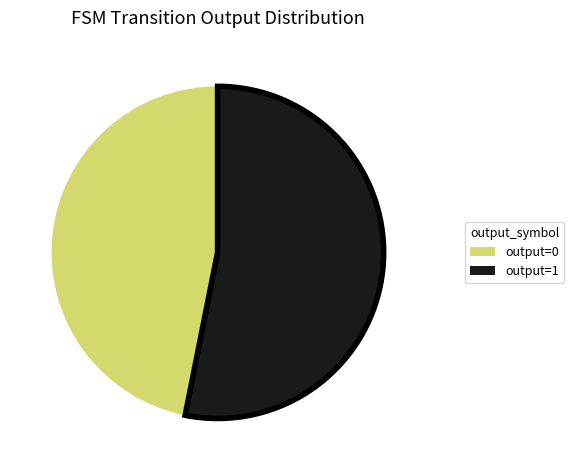

The output=1 slice represents 63% of the pie. True or false?

False